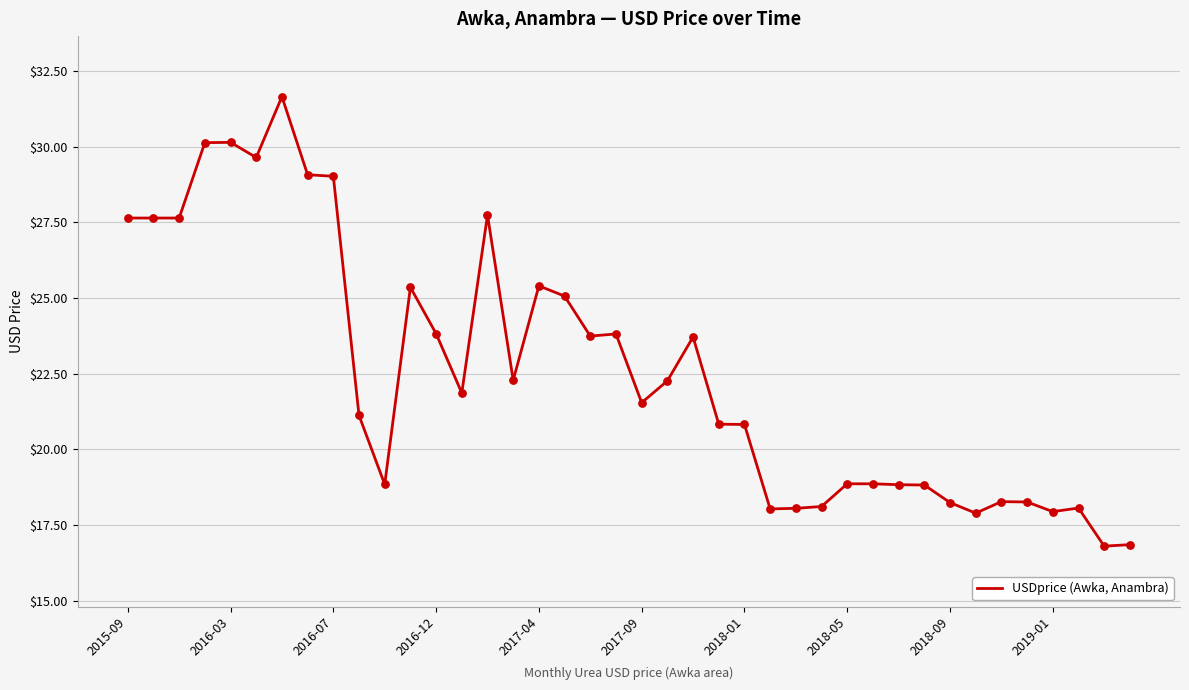

What is the minimum value shown in the chart?

16.8